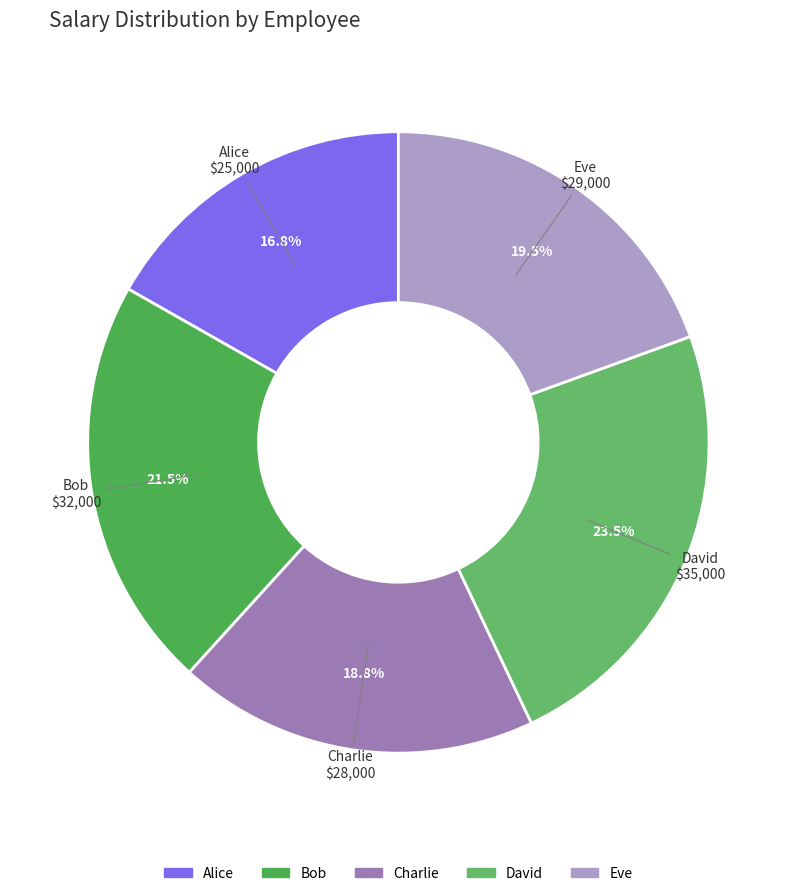

To the nearest percent, what is the average slice percentage?

20%